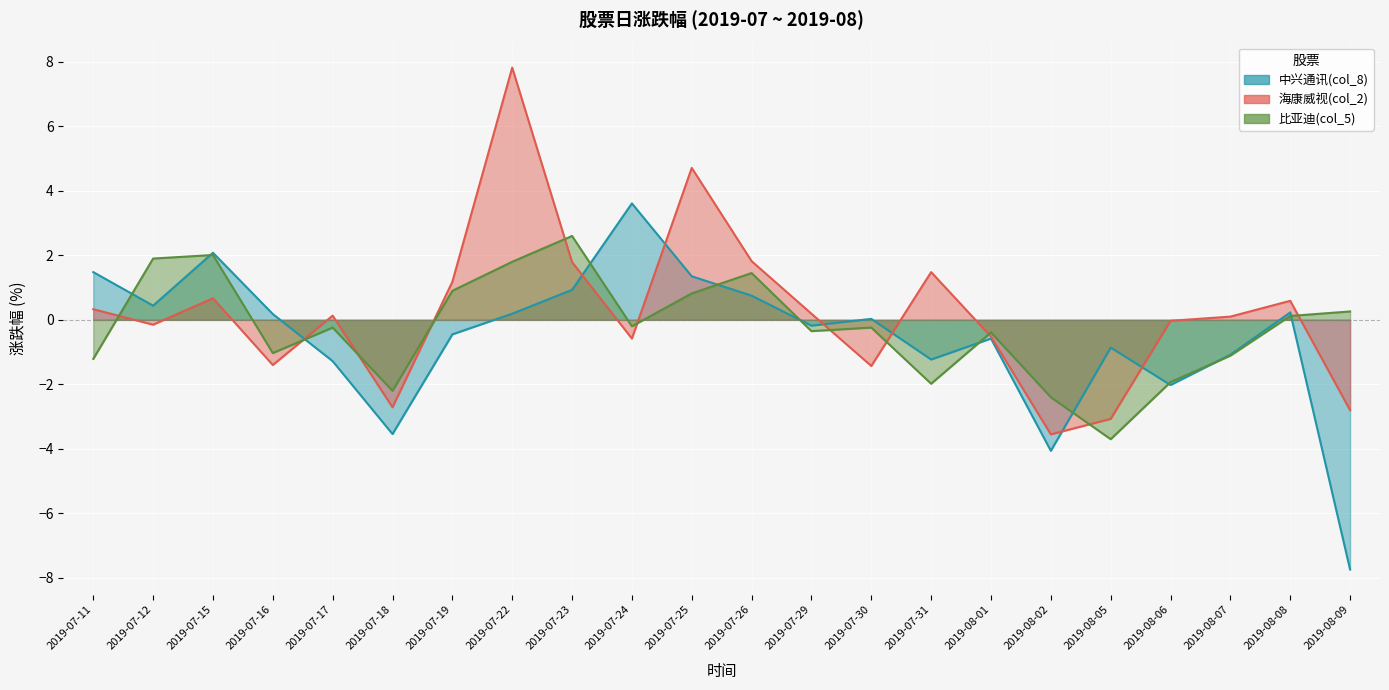

Which label corresponds to the smallest value in the chart?

2019-08-09